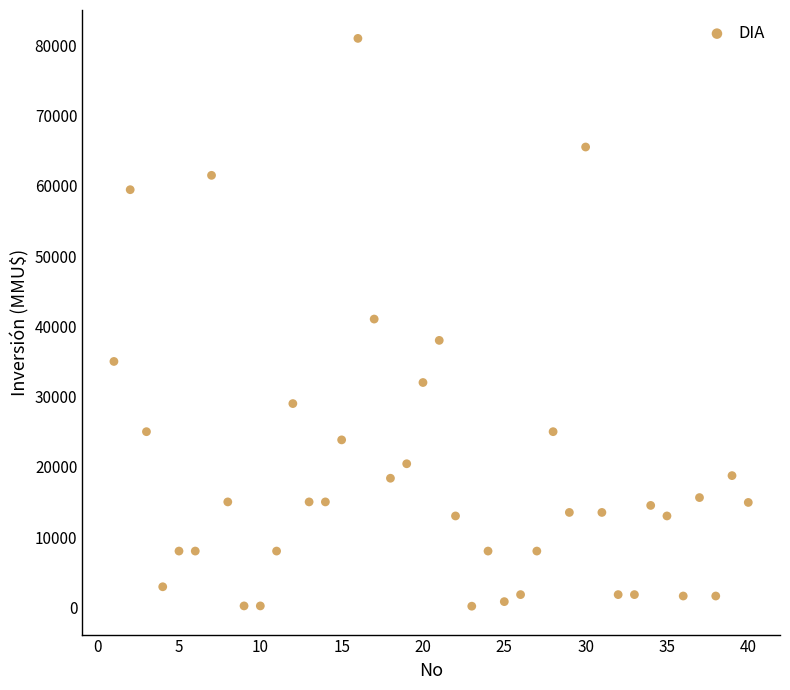

What is the range of Y values (max minus min)?

80850